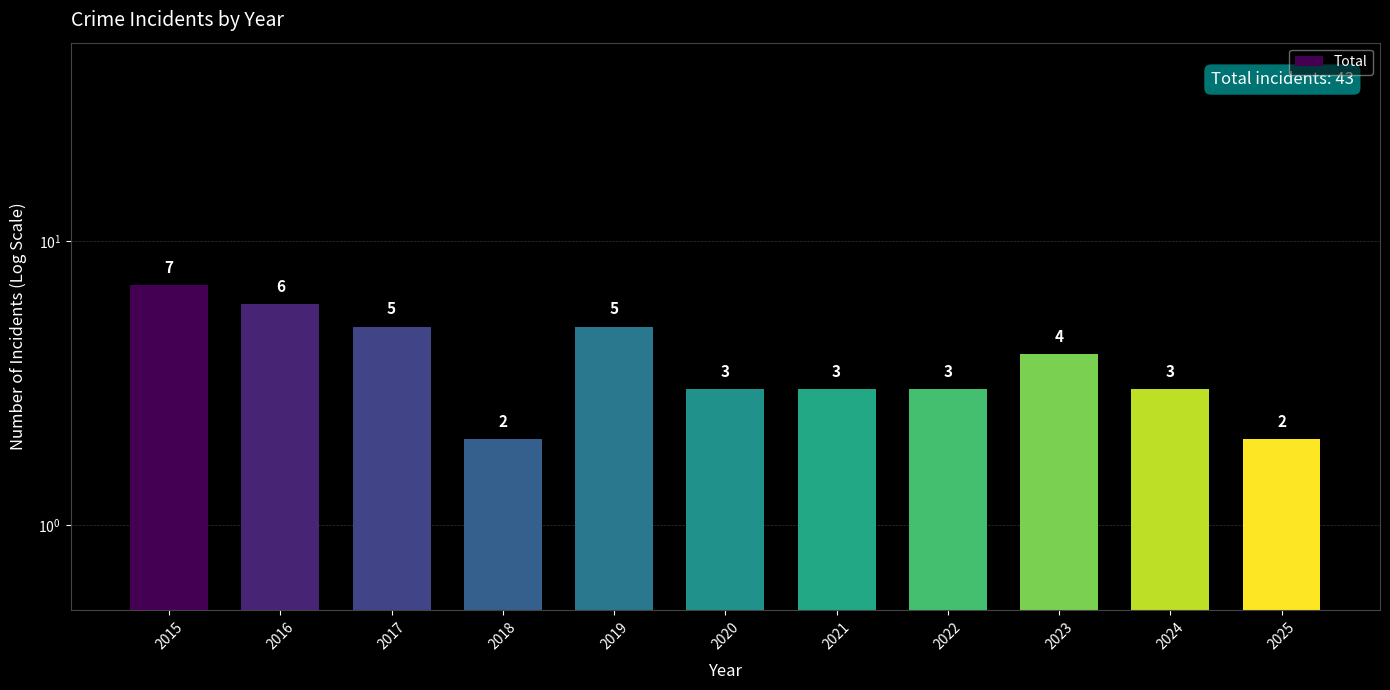

How many distinct data groups are displayed?

1